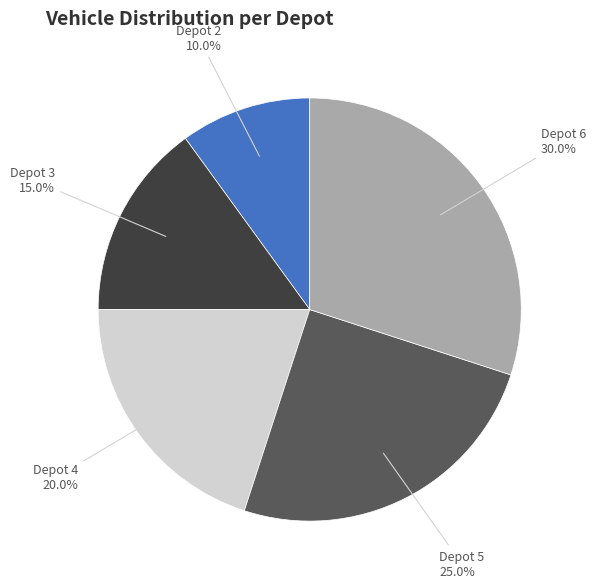

What is the total percentage of Depot 6 and Depot 5?

55.0%